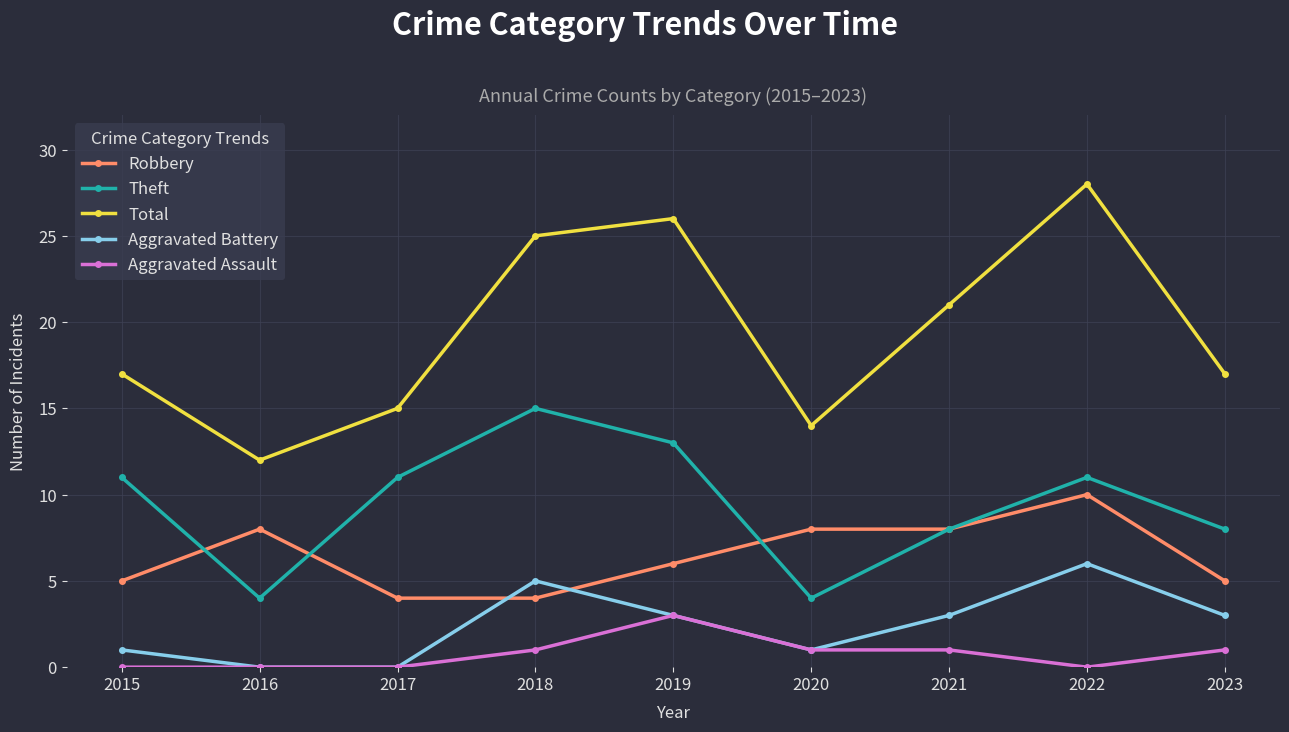

At which label does Robbery first exceed 6?

2016